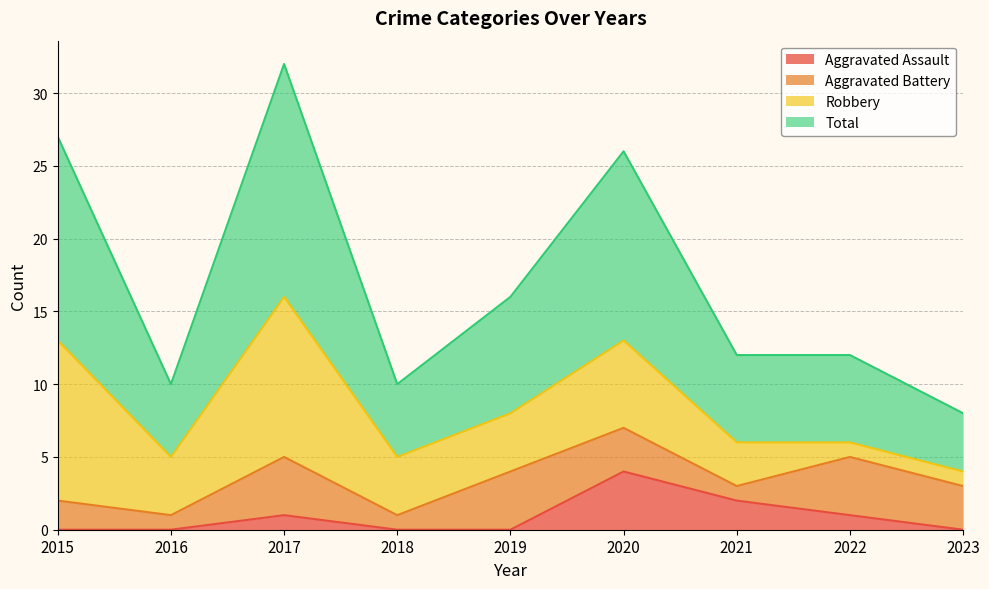

At which label does Total reach its peak?

2017